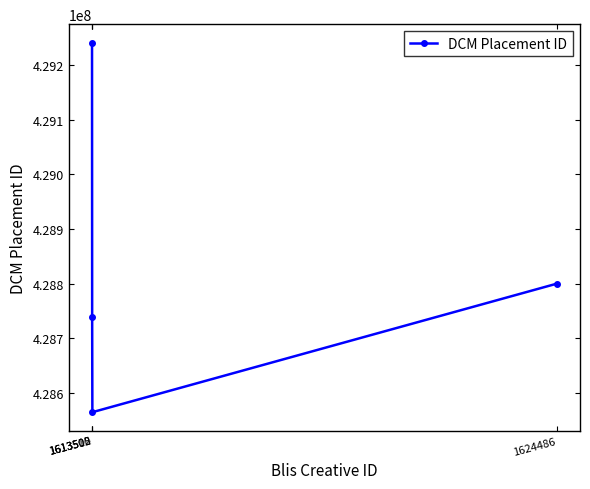

Approximately how many times larger is the value at 1613510 compared to 1613505?

1.0